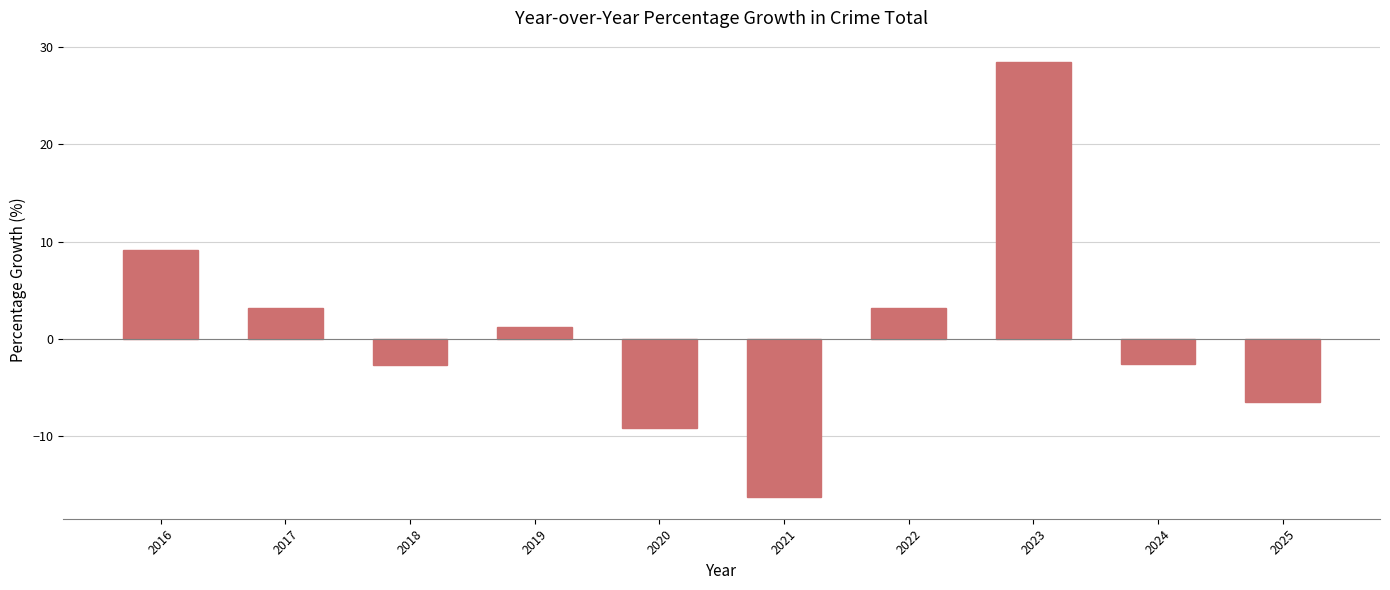

True or false: the data shows -2.5 at 2024.

True